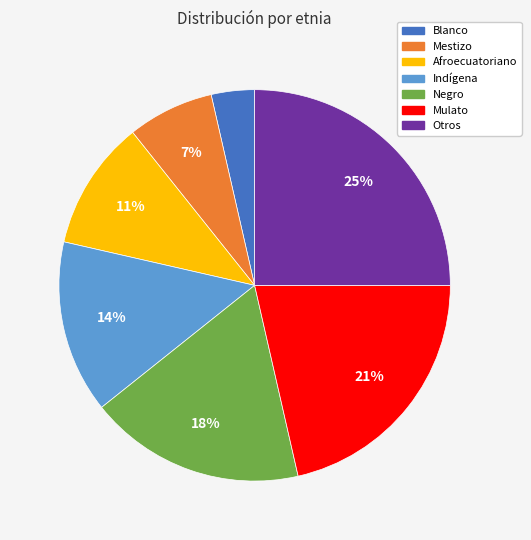

Is there a majority slice in this chart?

No